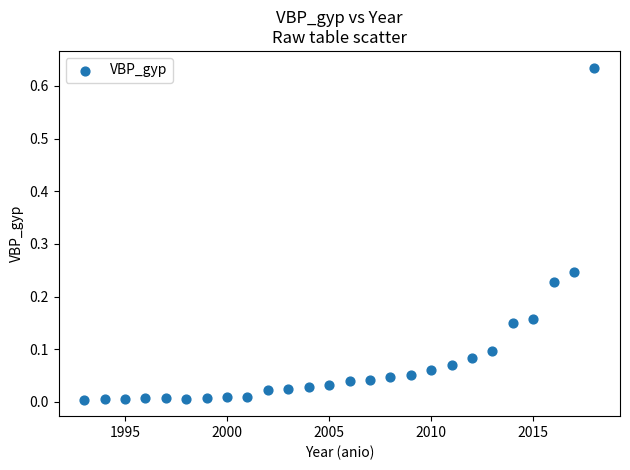

What is the range of X values (max minus min)?

25.0